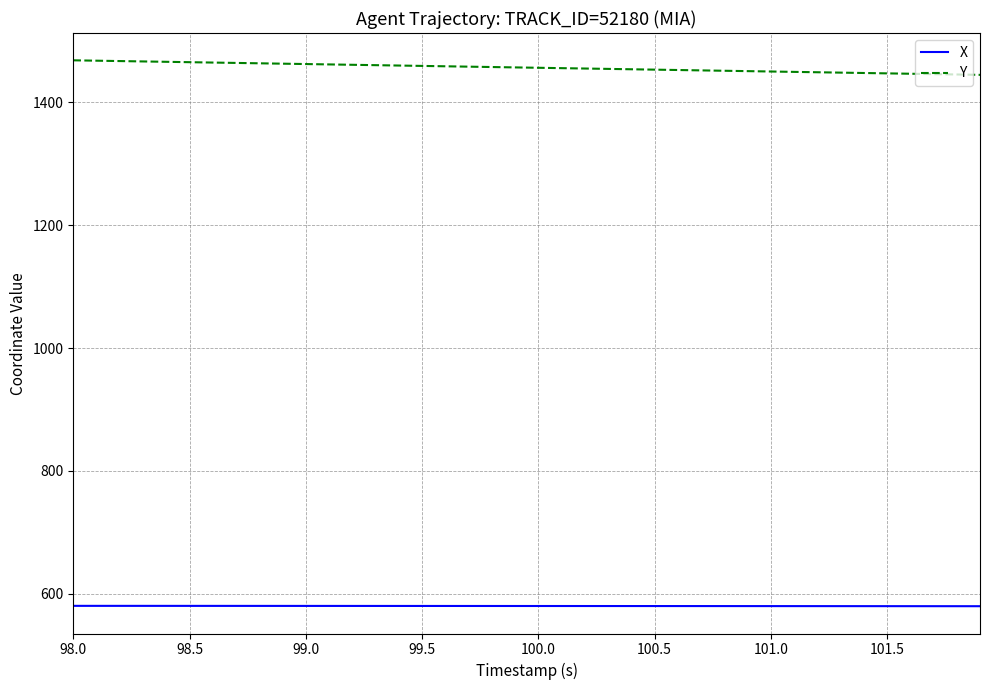

List the series in order of their peak value, lowest first.

X, Y